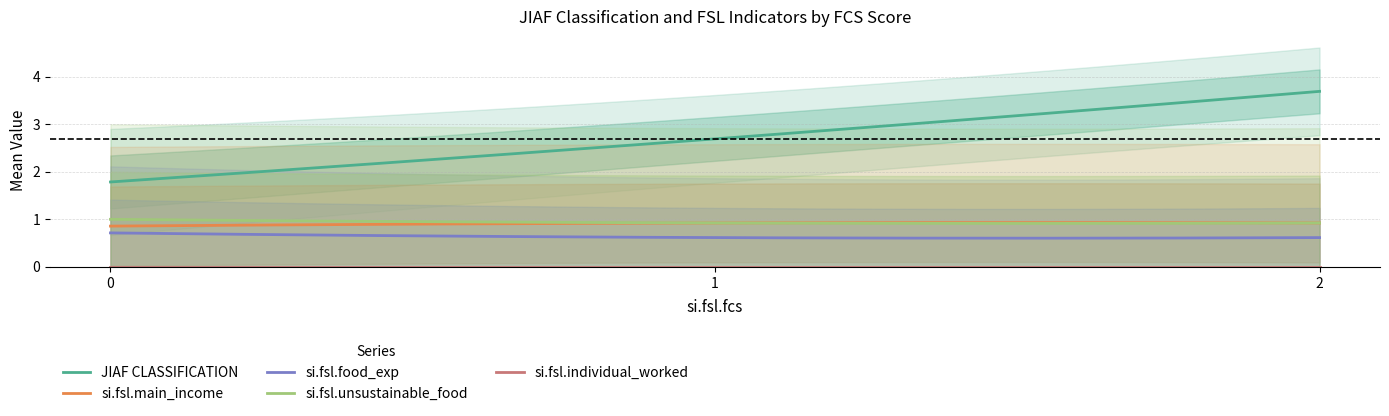

True or false: si.fsl.food_exp and si.fsl.main_income cross at least once.

False